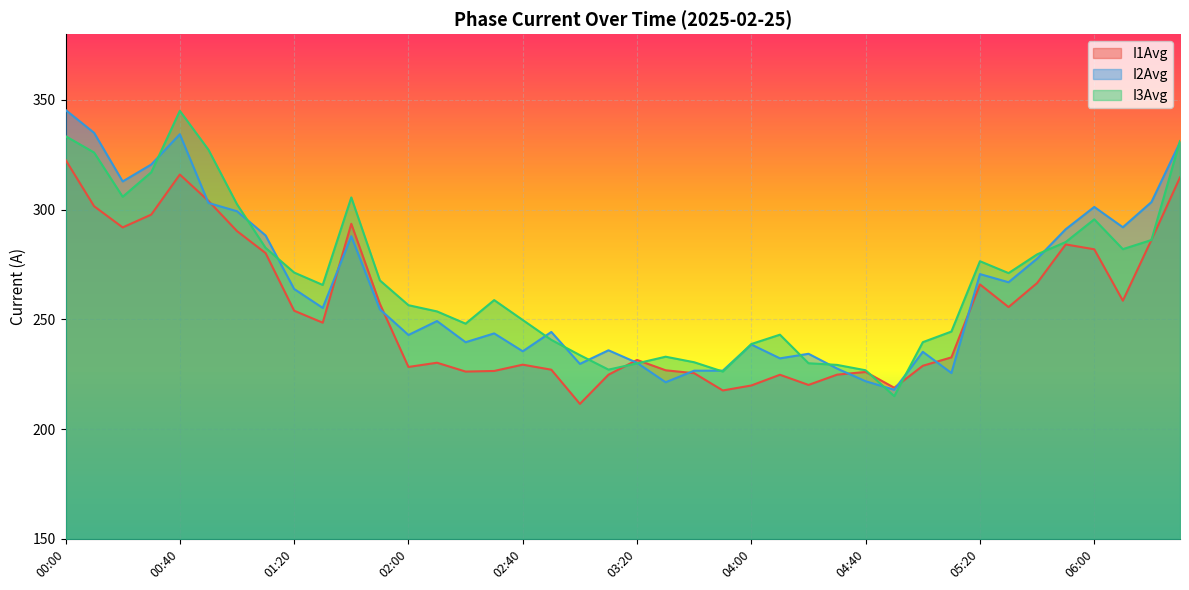

How many times do I3Avg and I1Avg cross each other?

6